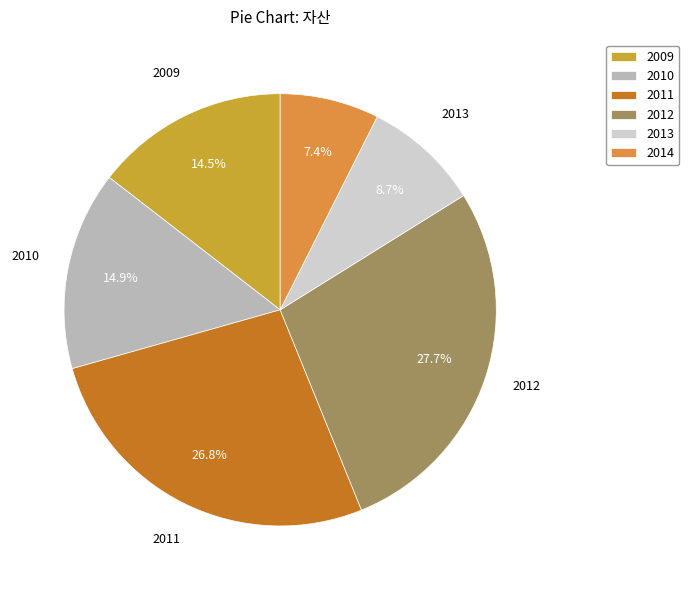

How many slices are in this pie chart?

6